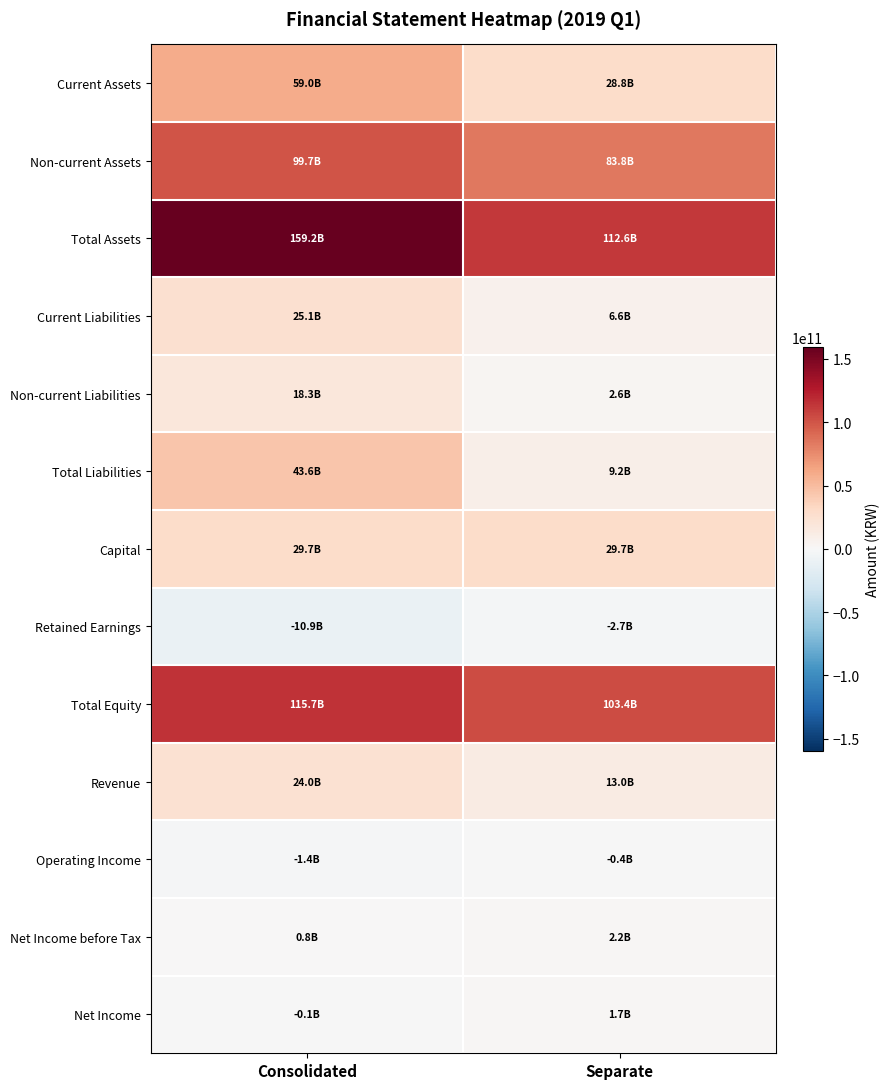

What is the spread (max minus min) of values at Separate?

115359119652